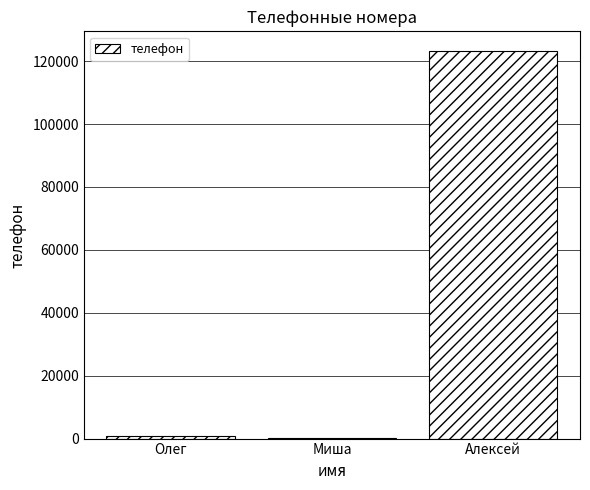

Which category has the highest value across all series?

Алексей